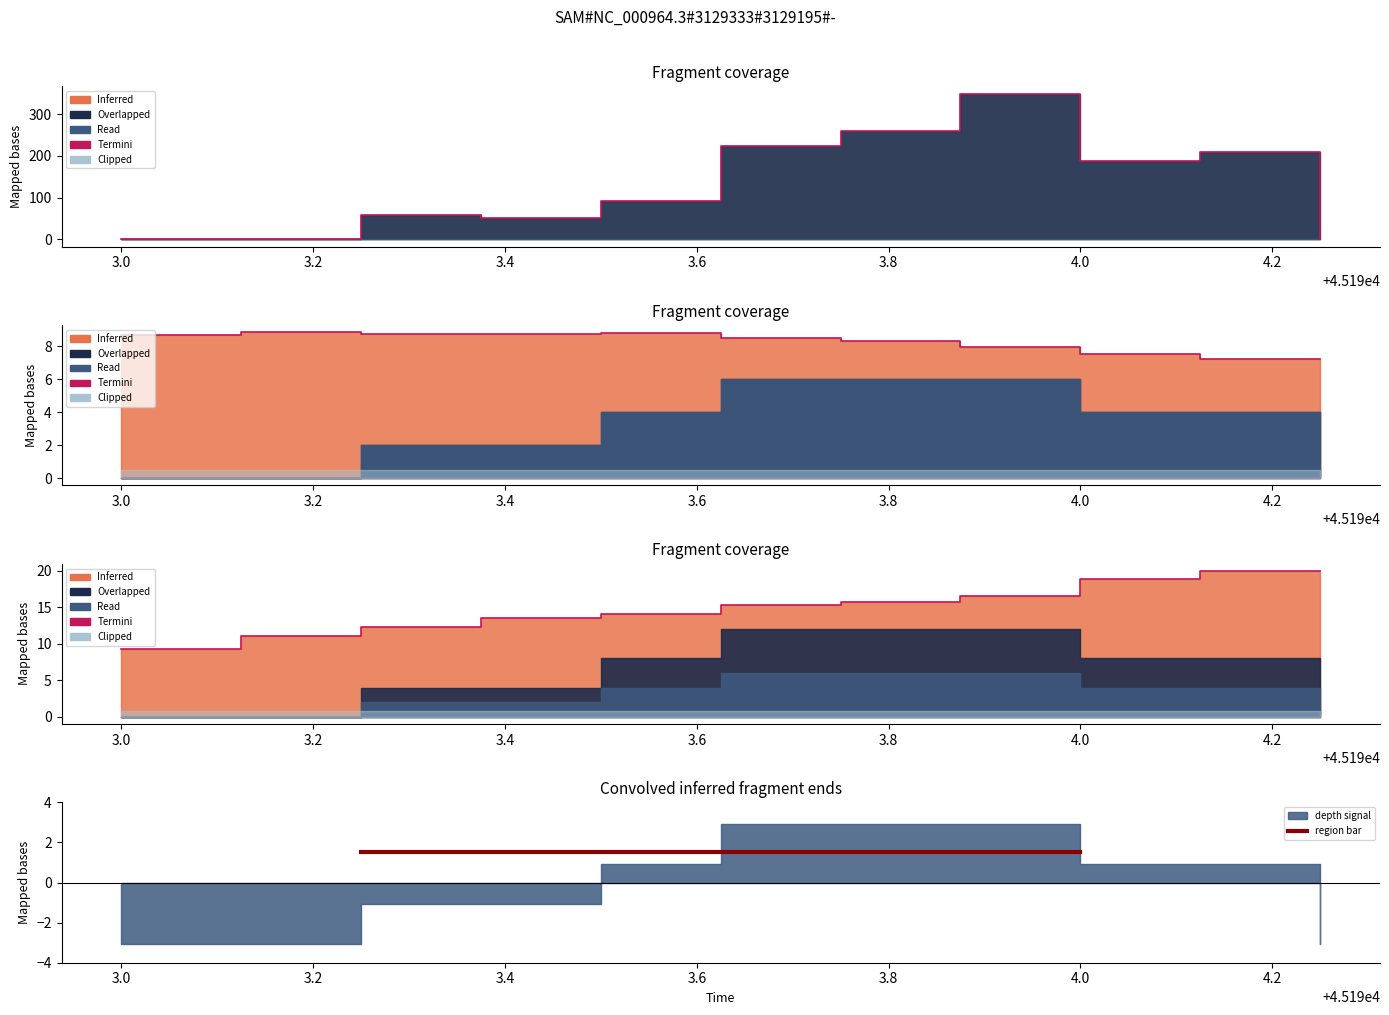

What is the average value of the area series?

130.3